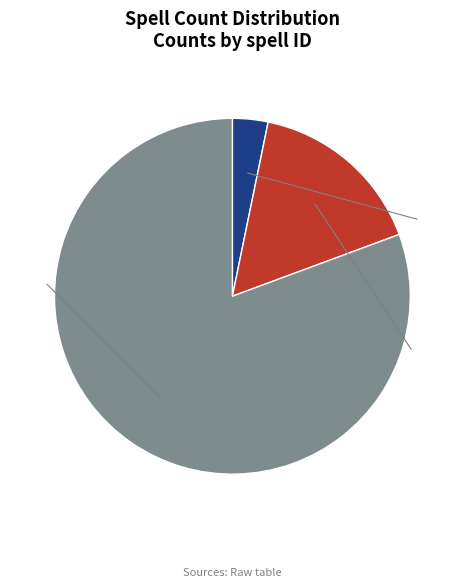

Is there any slice that represents more than half of the pie?

Yes